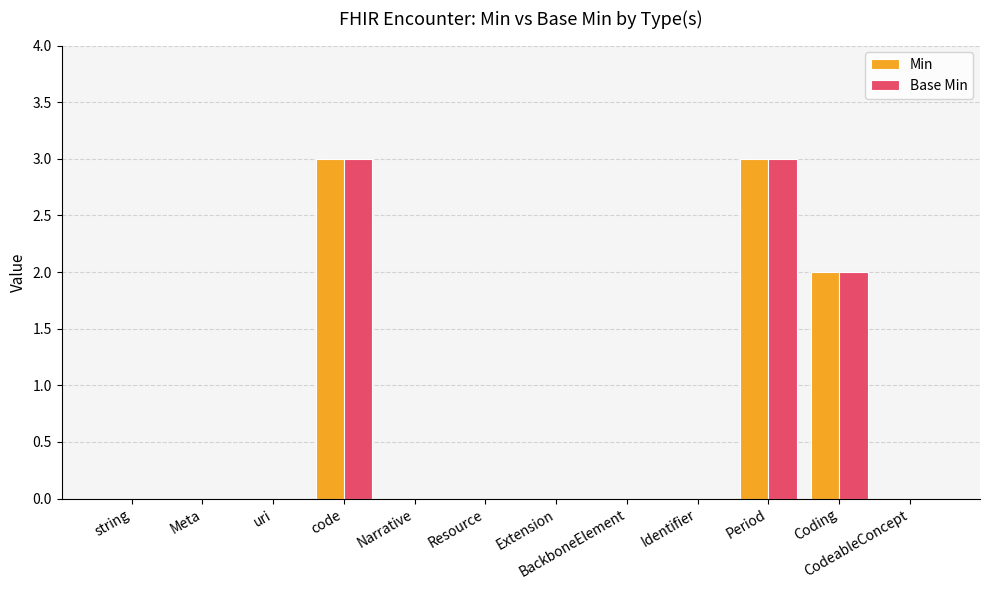

The value of Base Min at Extension is -2. True or false?

False